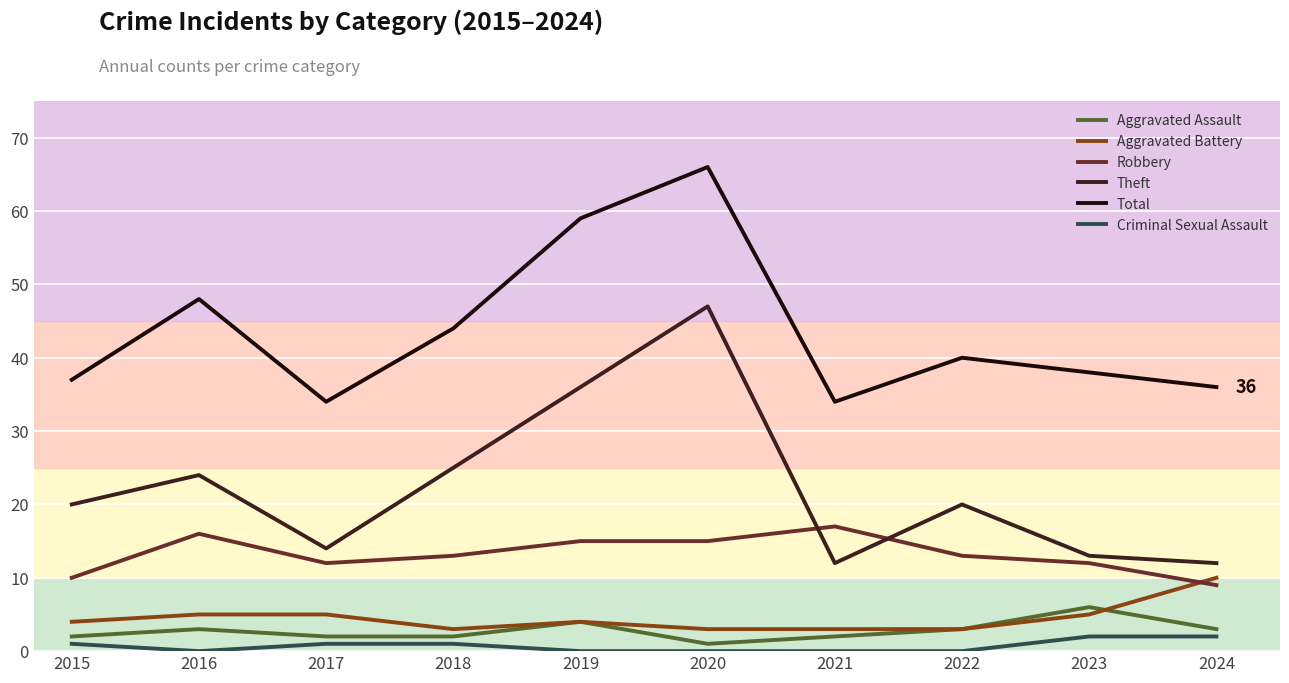

True or false: Aggravated Battery has a value of 1 at 2016.

False